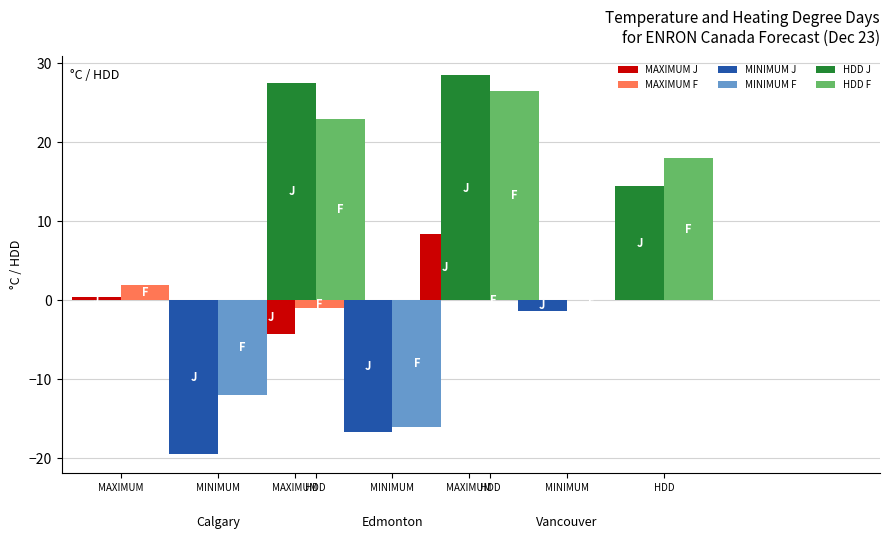

What is the label of the 1st bar from the right?

HDD